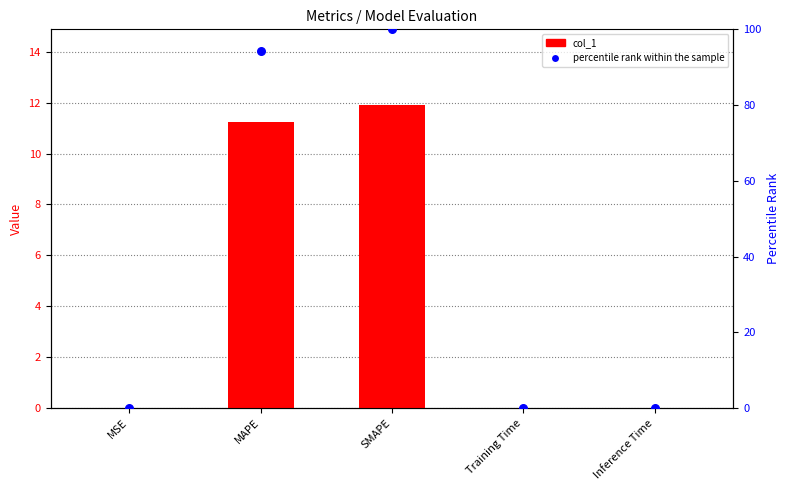

At which category is the sum across all series the highest?

SMAPE